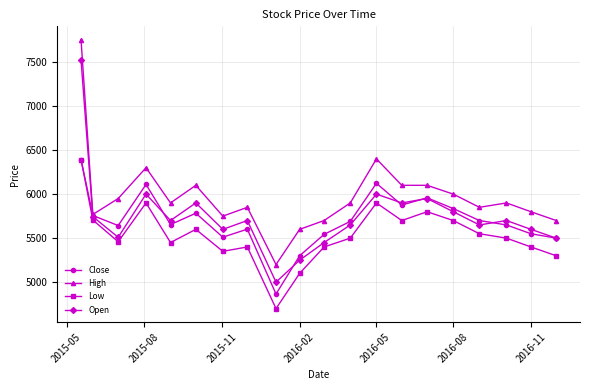

True or false: Open has more than 2 interior local peaks.

True